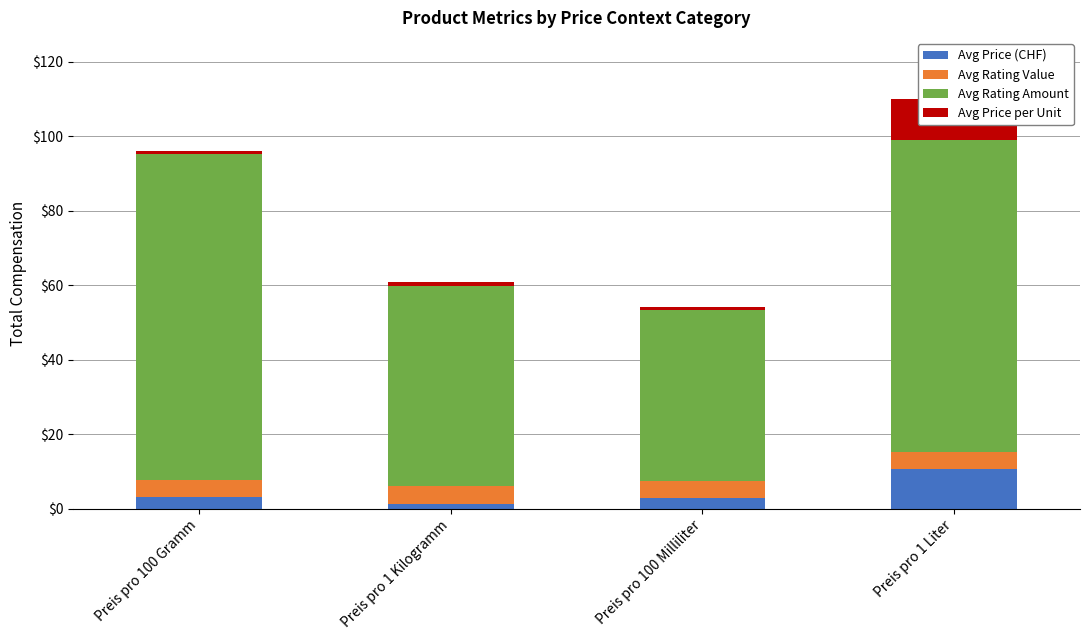

What is the spread (max minus min) of values at Preis pro 1 Kilogramm?

52.6